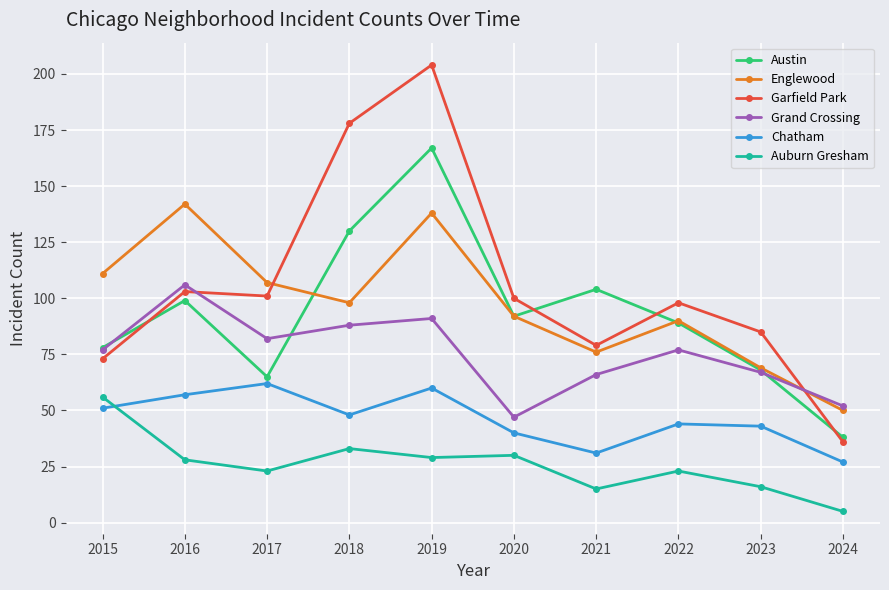

At which category does the chart reach its peak across all series?

2019